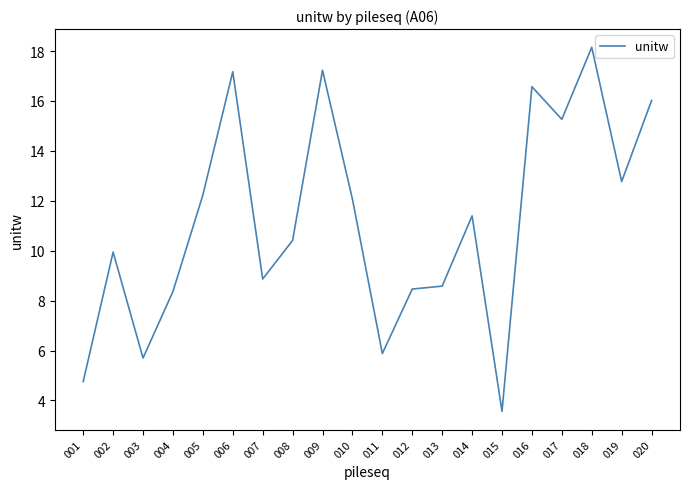

What is the difference between the values at 009 and 011?

11.4